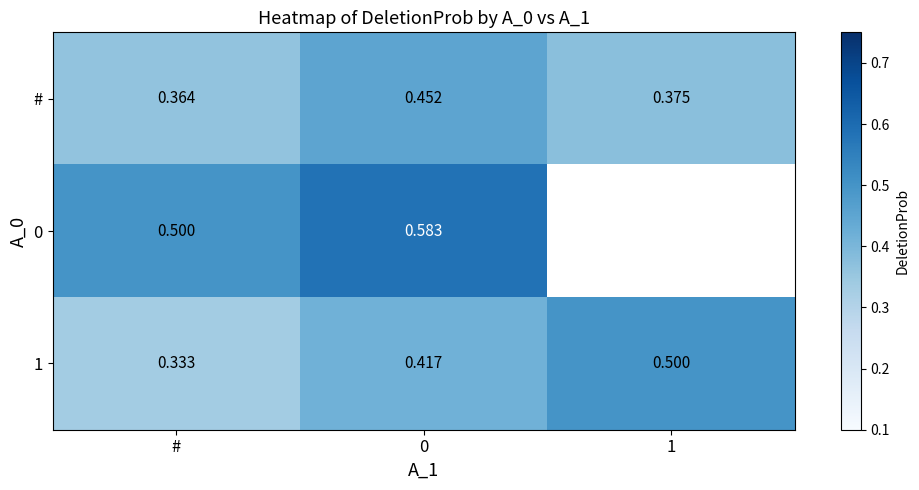

Rank the series at # from highest to lowest value.

0, #, 1